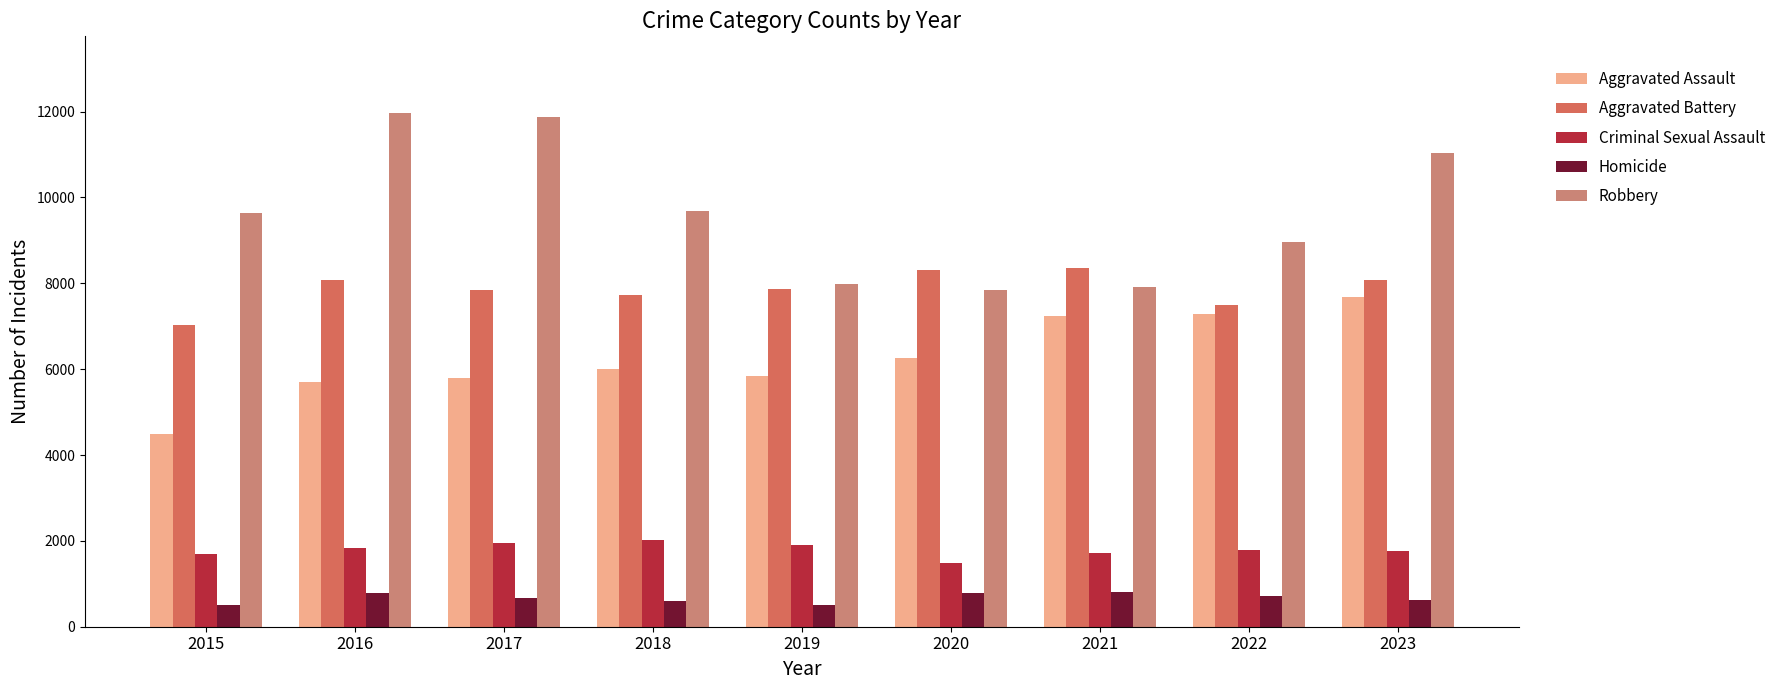

The Homicide series shows 672 at 2017. True or false?

True